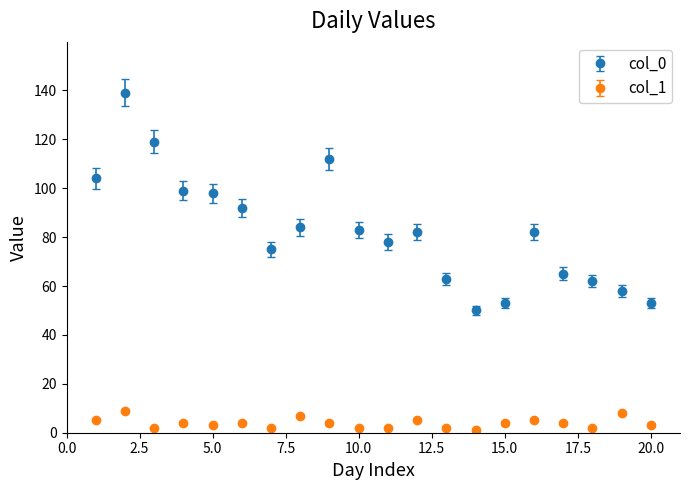

What are all the series names shown in the legend?

col_0, col_1